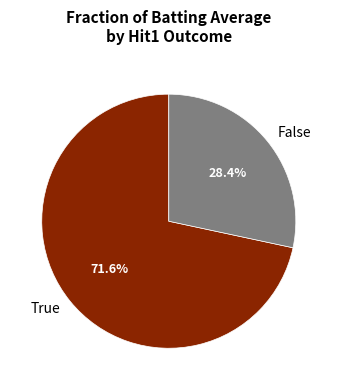

What is the largest slice in the pie chart?

True